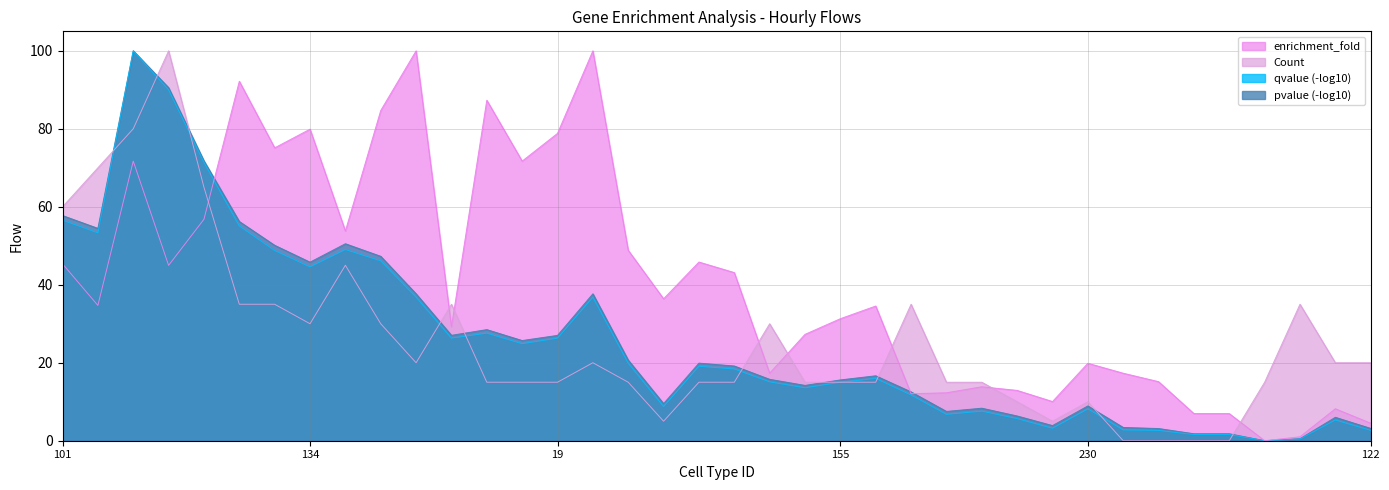

In enrichment_fold, how many points are lower than both neighbors (excluding endpoints)?

11